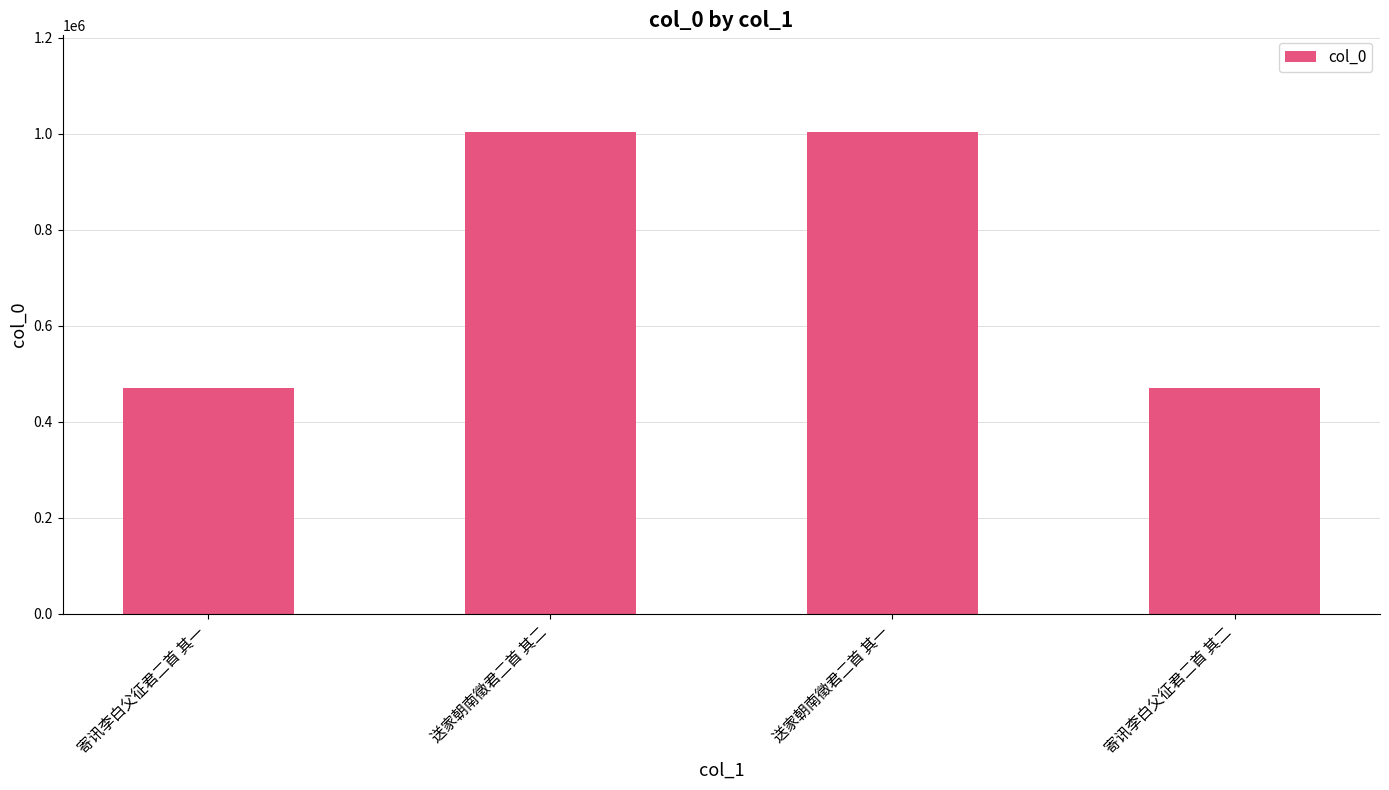

The chart shows a value of 1004195 at 送家朝南徵君二首 其二. True or false?

True